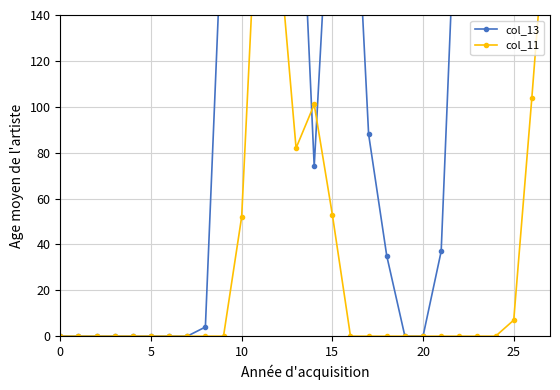

True or false: col_13 and col_11 intersect in this chart.

True